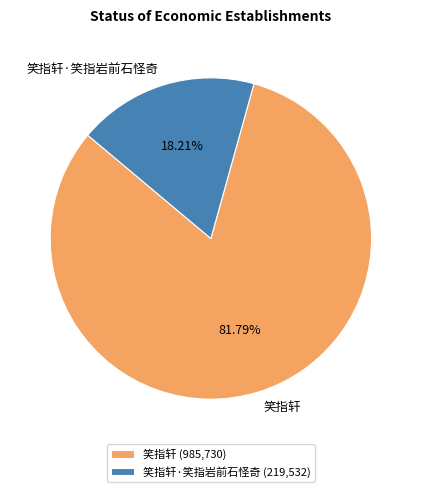

To the nearest percent, what portion does 笑指轩·笑指岩前石怪奇 represent?

18%